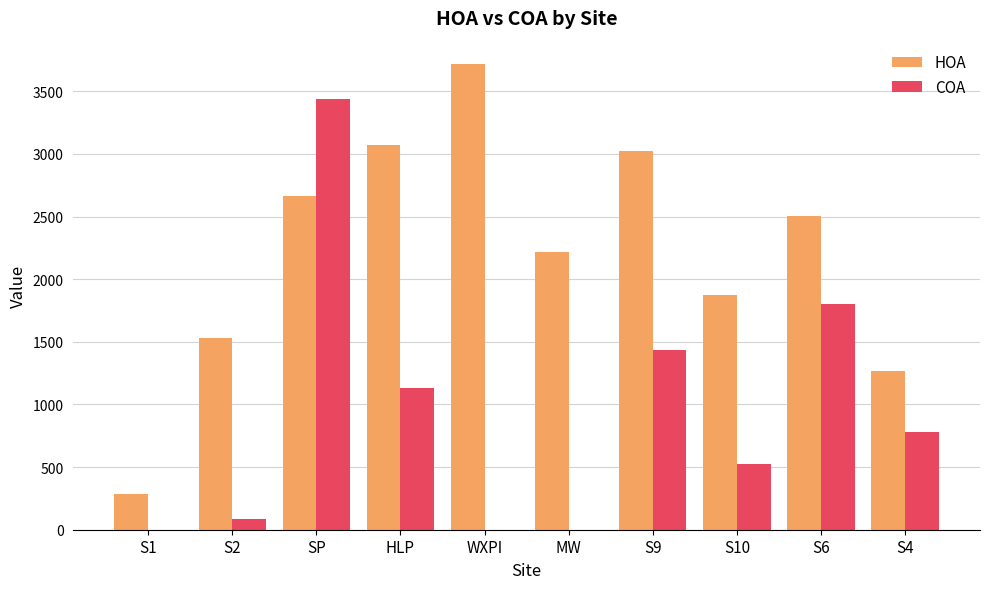

Which category has the highest value in the COA series?

SP